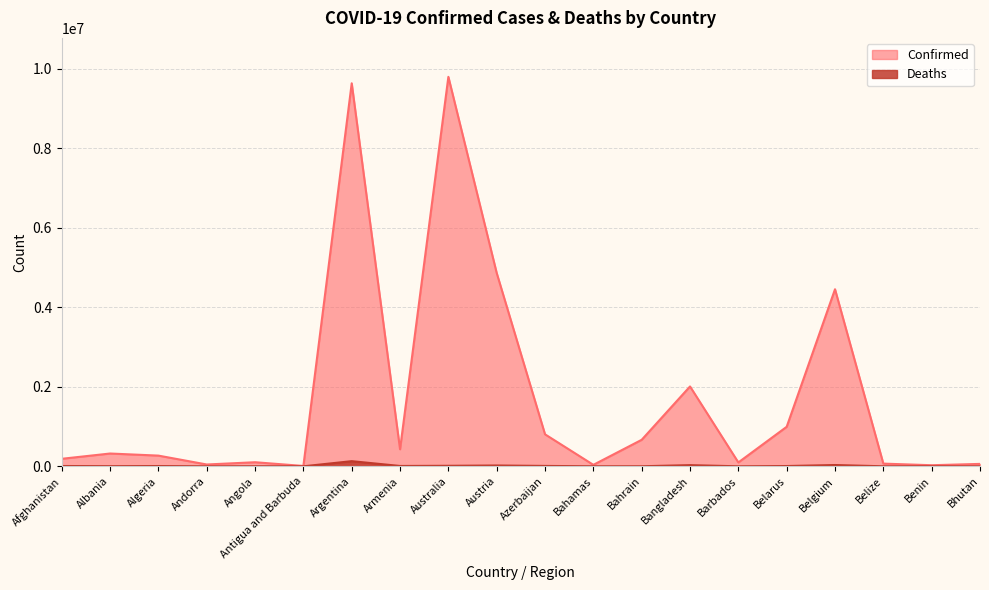

What are all the series names shown in the legend?

Confirmed, Deaths